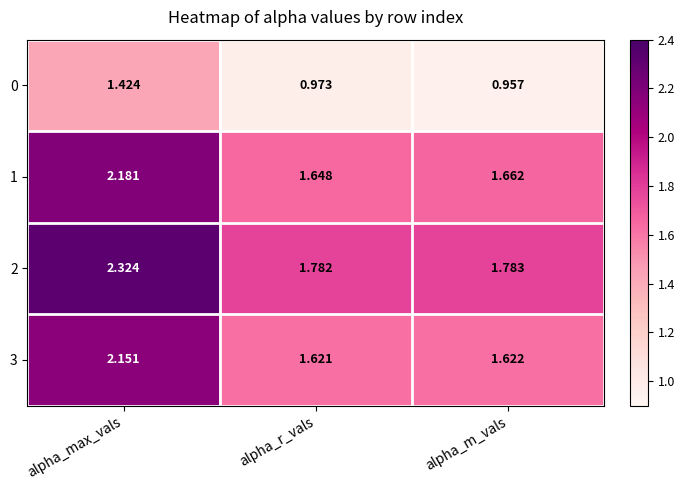

Between alpha_max_vals and alpha_r_vals, which series saw the biggest shift?

2